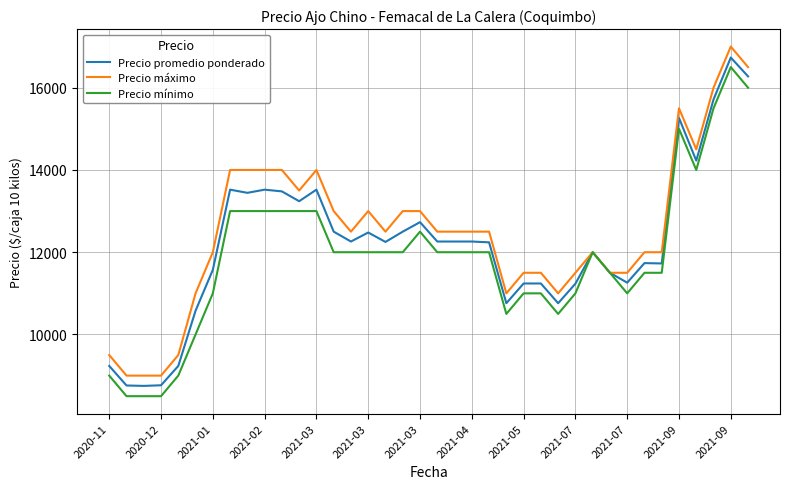

Which series has the largest total across all categories?

Precio máximo